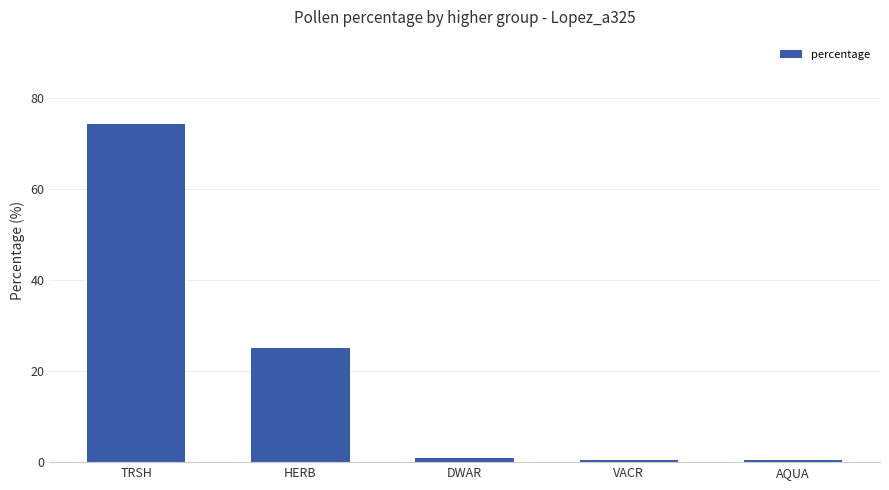

Between TRSH and HERB, which is larger?

TRSH